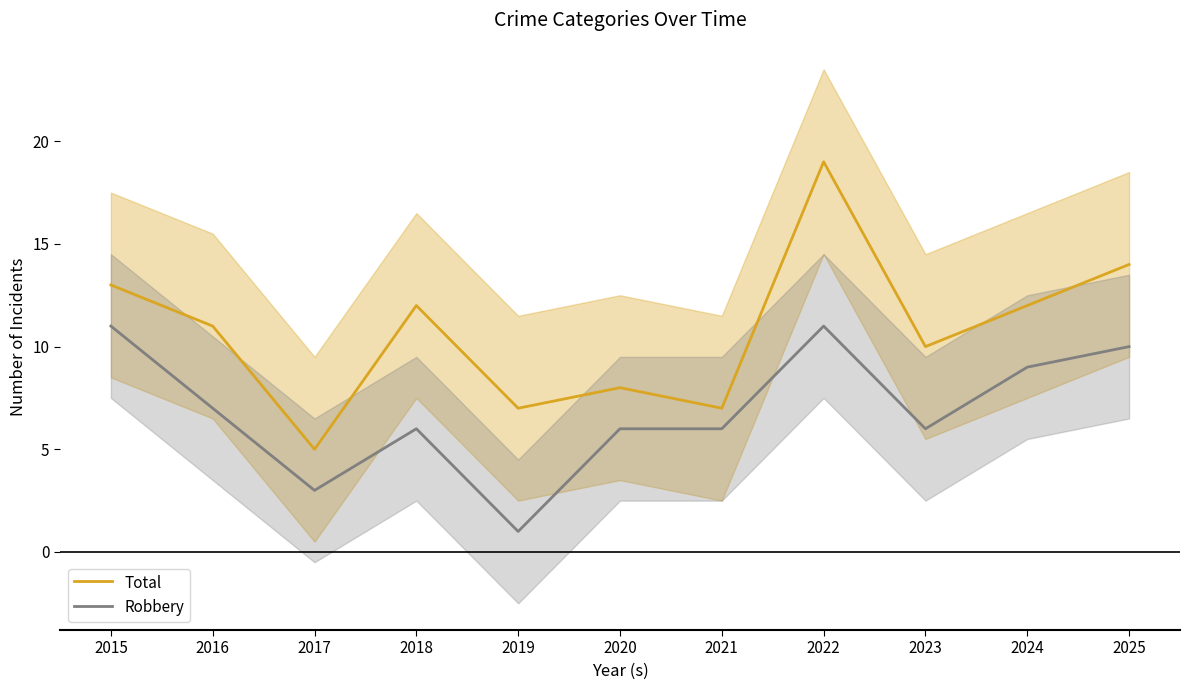

Which has a higher value, 2018 or 2024?

2018